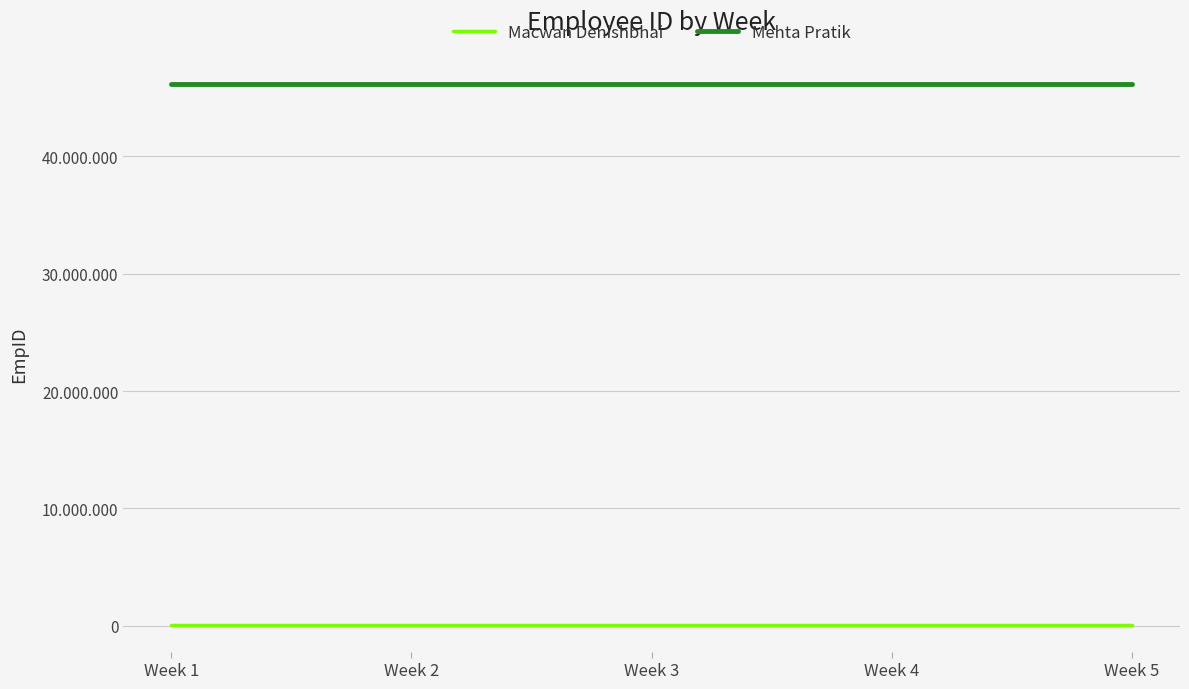

At which category does the chart reach its peak across all series?

Week 1